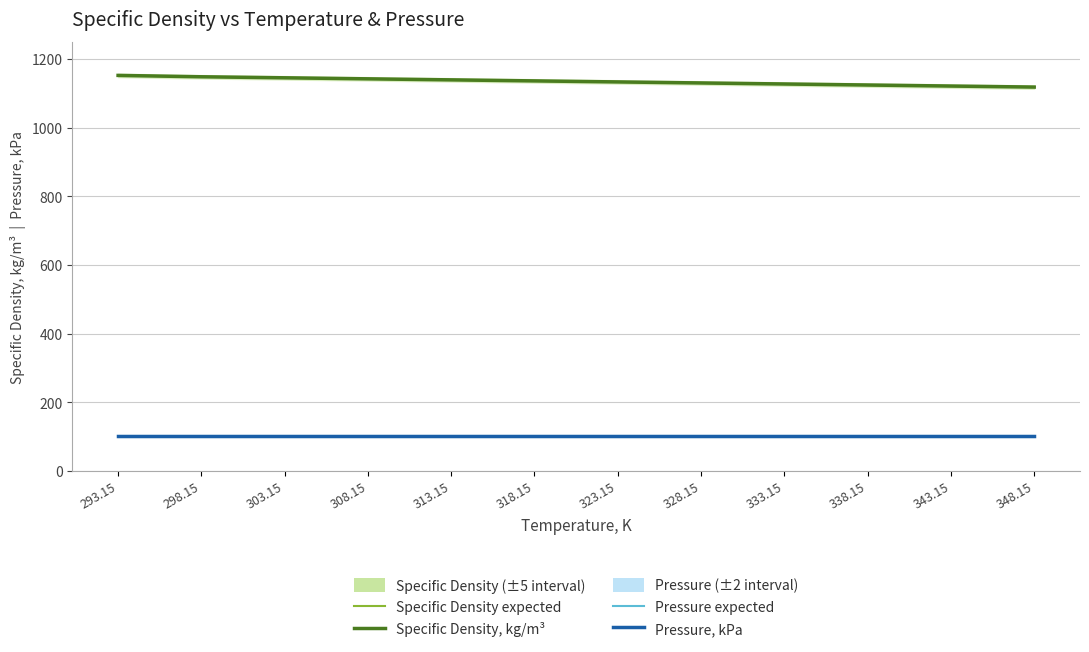

Reading left to right, what are all the values shown in this chart?

Specific Density expected: 293.15=1152.0	298.15=1148.0	303.15=1145.0	308.15=1142.0	313.15=1139.0	318.15=1136.0	323.15=1133.0	328.15=1130.0	333.15=1127.0	338.15=1124.0	343.15=1121.0	348.15=1118.0
Pressure expected: 293.15=101.3	298.15=101.3	303.15=101.3	308.15=101.3	313.15=101.3	318.15=101.3	323.15=101.3	328.15=101.3	333.15=101.3	338.15=101.3	343.15=101.3	348.15=101.3
Specific Density, kg/m³: 293.15=1152.0	298.15=1148.0	303.15=1145.0	308.15=1142.0	313.15=1139.0	318.15=1136.0	323.15=1133.0	328.15=1130.0	333.15=1127.0	338.15=1124.0	343.15=1121.0	348.15=1118.0
Pressure, kPa: 293.15=101.3	298.15=101.3	303.15=101.3	308.15=101.3	313.15=101.3	318.15=101.3	323.15=101.3	328.15=101.3	333.15=101.3	338.15=101.3	343.15=101.3	348.15=101.3